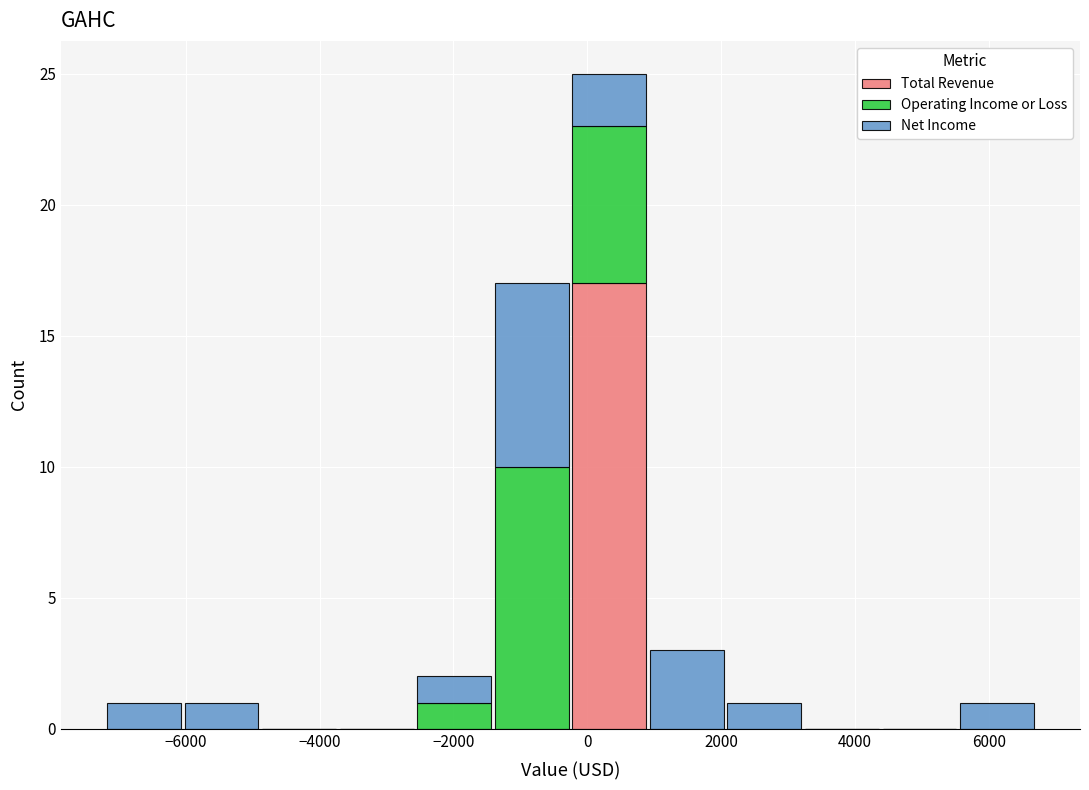

What is the total height of the stacked bar covering -7200 to -6000 on the x-axis? Neither the bar edges nor the heights are printed on the chart, so give them approximately, as read against the axes.

1